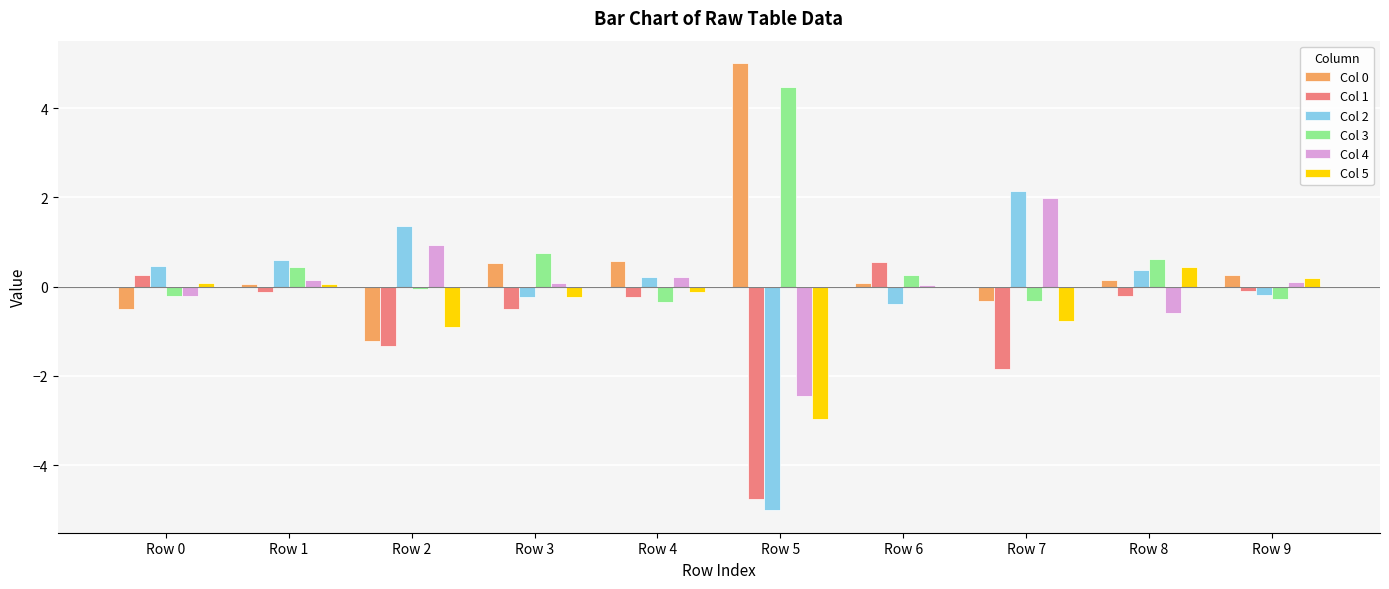

How many series are shown in this chart?

6